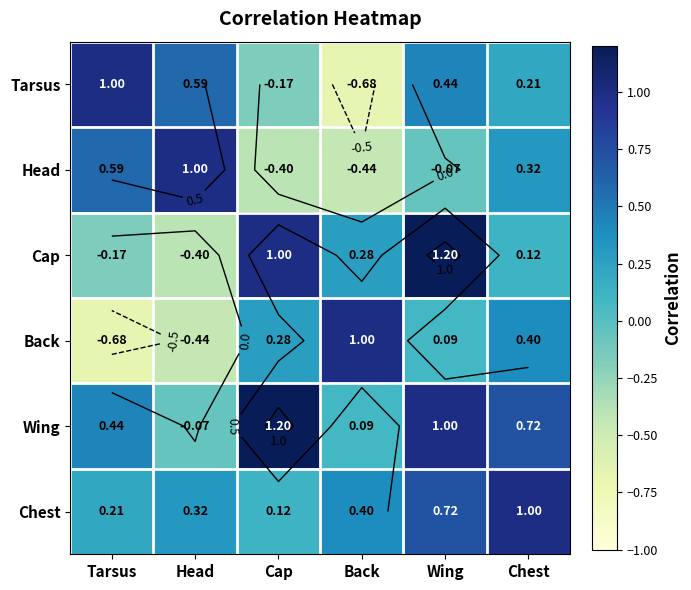

What is the difference between the highest and lowest values at Back?

1.7